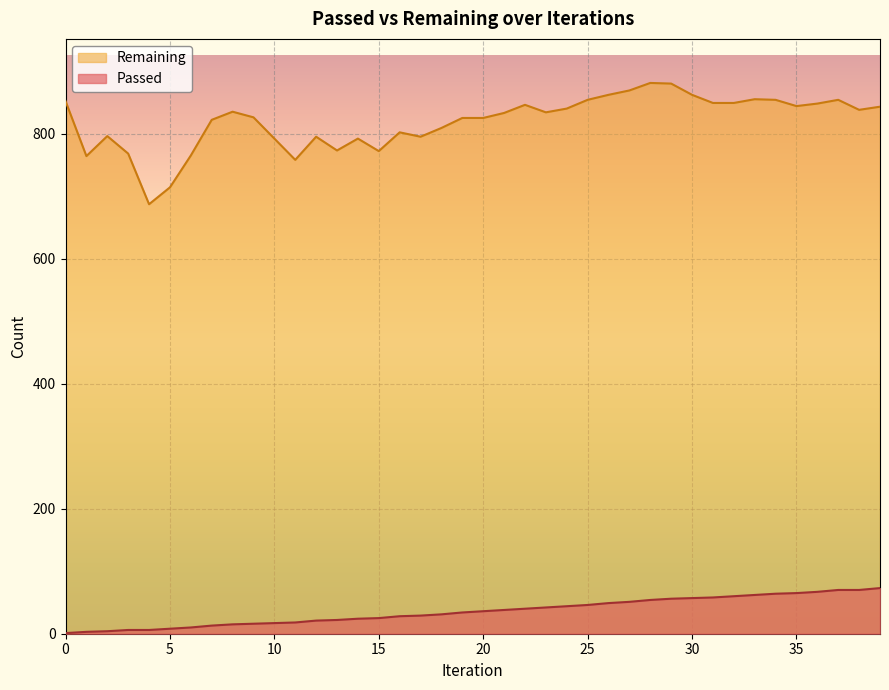

List the labels in order of Passed value, smallest first.

0, 1, 2, 3, 4, 5, 6, 7, 8, 9, 10, 11, 12, 13, 14, 15, 16, 17, 18, 19, 20, 21, 22, 23, 24, 25, 26, 27, 28, 29, 30, 31, 32, 33, 34, 35, 36, 37, 38, 39